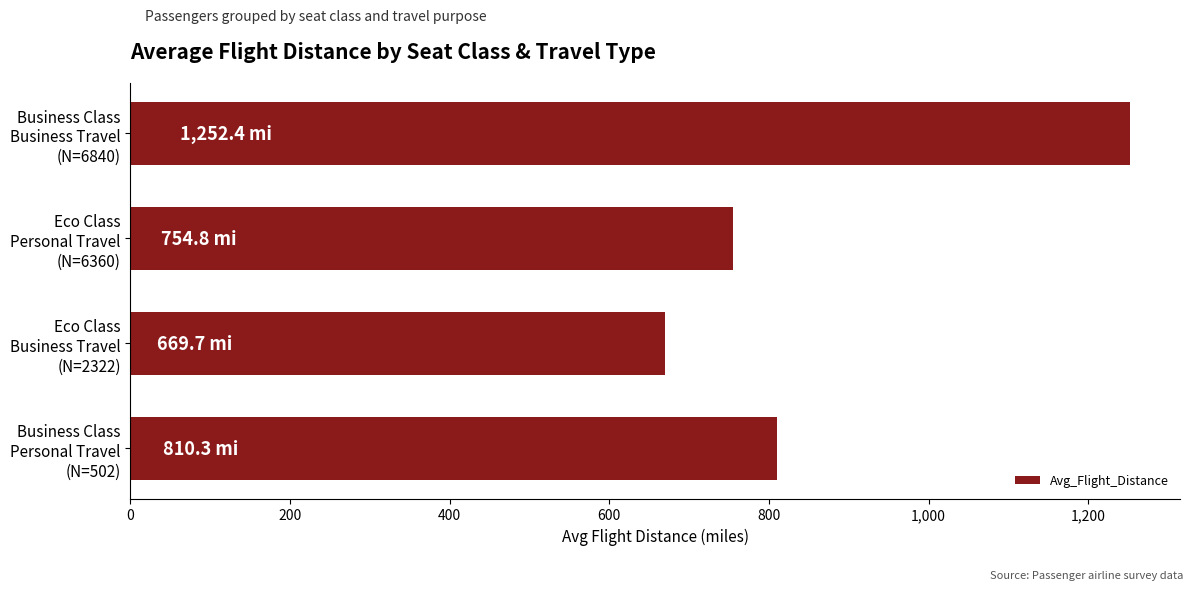

List the labels in order of value, smallest first.

Eco Class
Business Travel
(N=2322), Eco Class
Personal Travel
(N=6360), Business Class
Personal Travel
(N=502), Business Class
Business Travel
(N=6840)